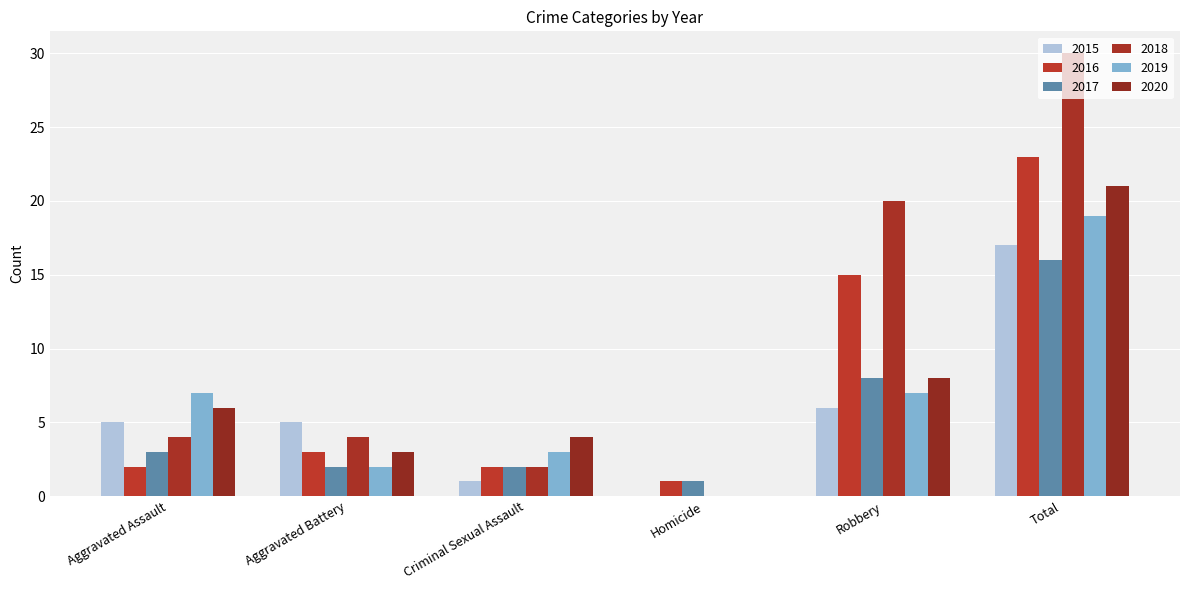

What is the sum of all 2015 values?

34